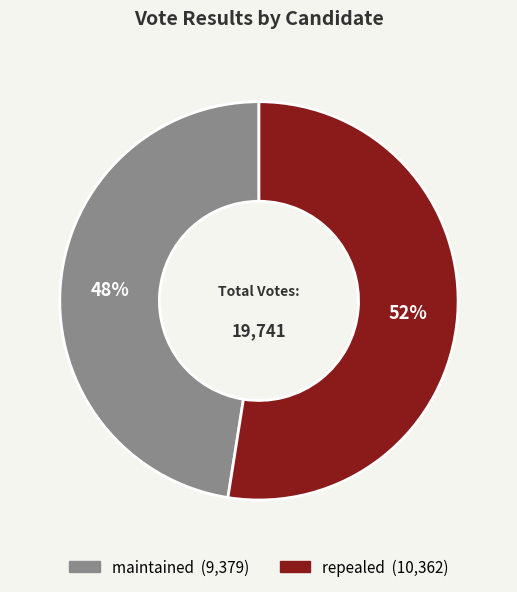

What is the largest slice in the pie chart?

repealed